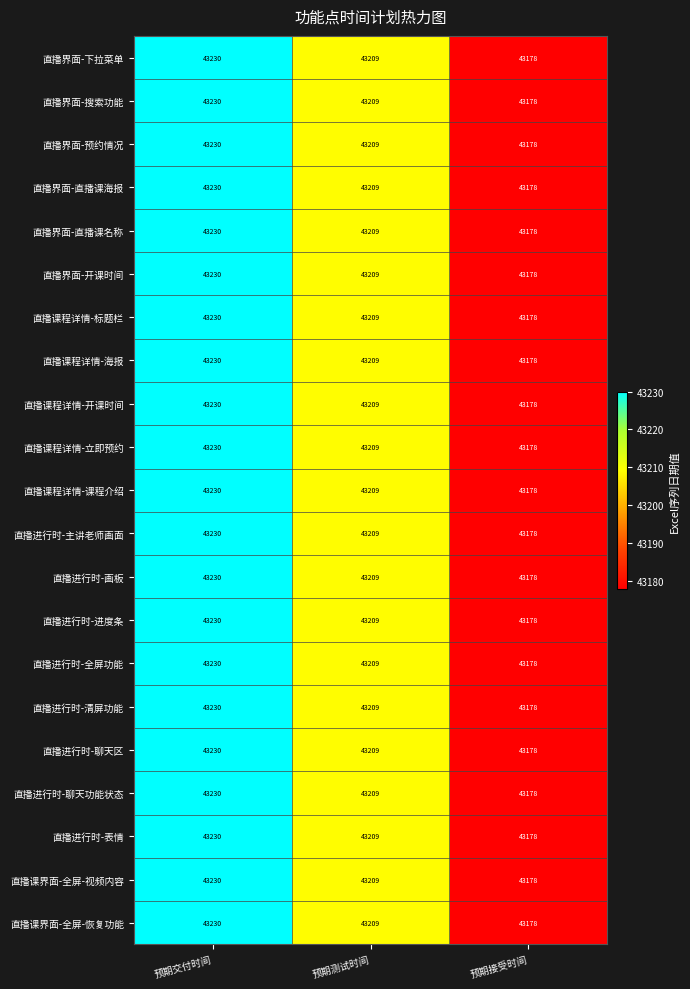

Which category has the highest value in the 直播进行时-清屏功能 series?

预期交付时间